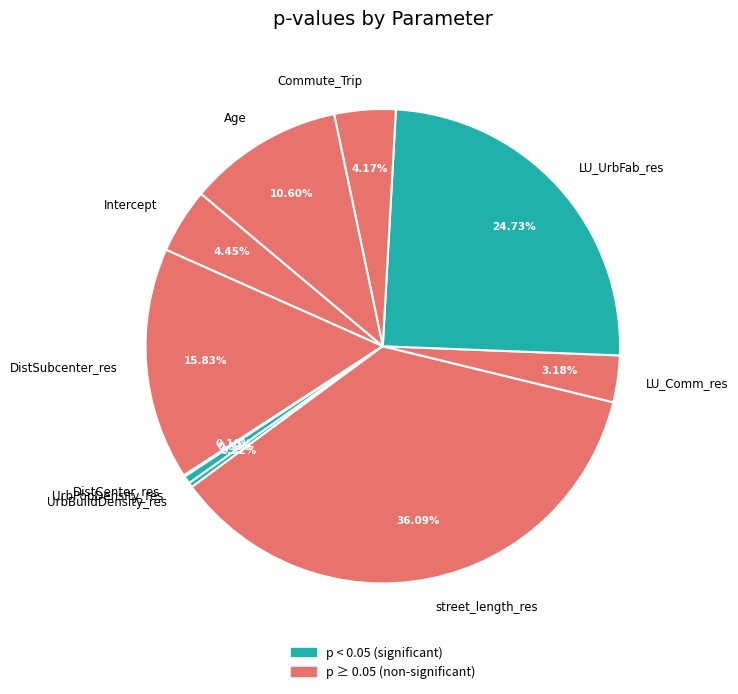

Which slice is the largest?

street_length_res